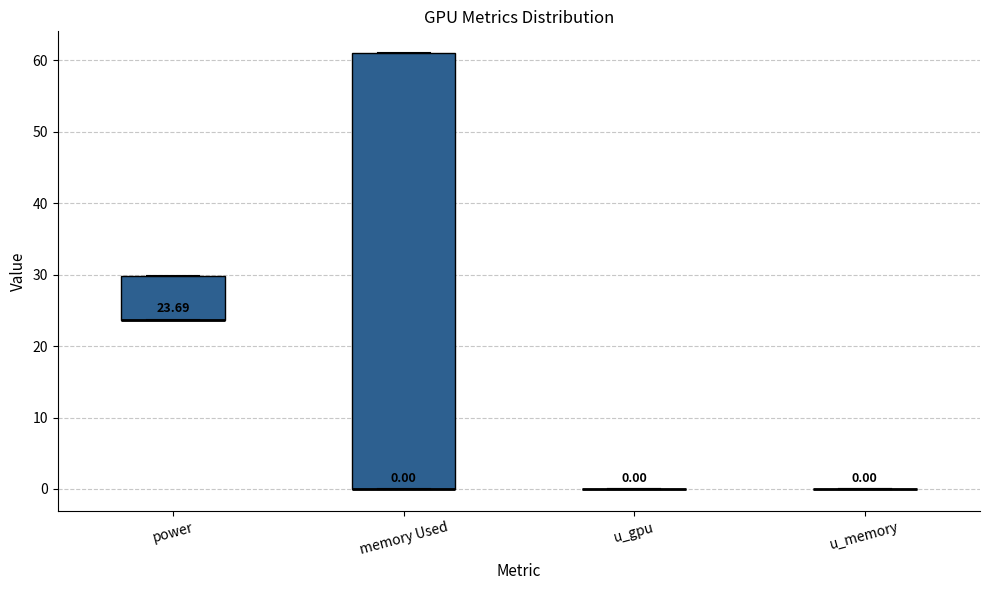

Which box is the tallest, from its lower edge to its upper edge?

memory Used